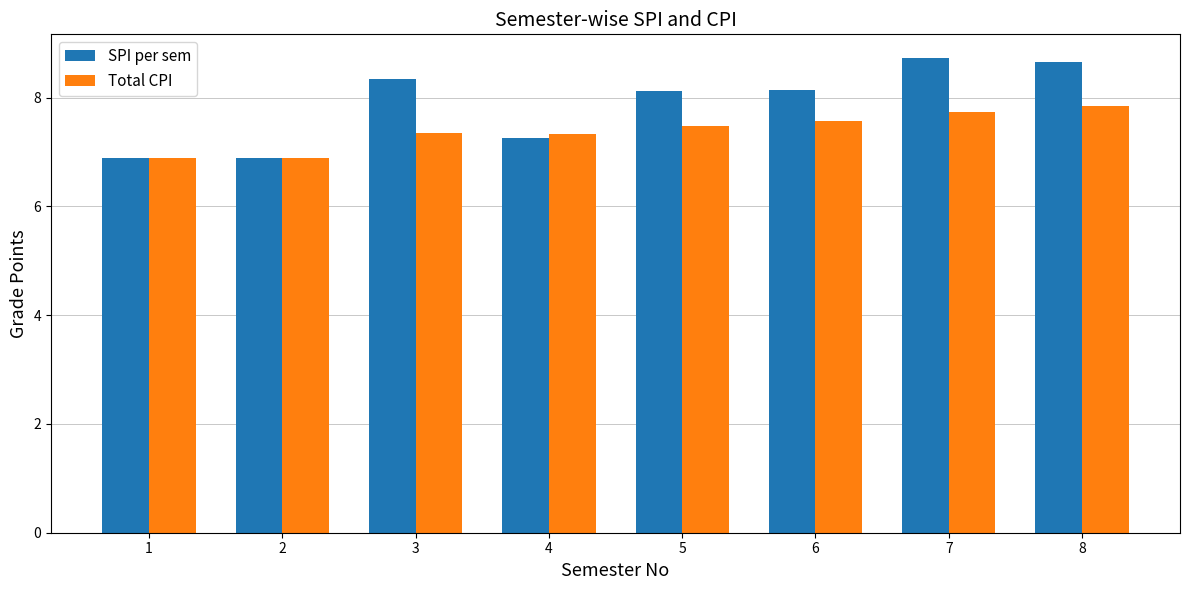

How many Total CPI values are between 7 and 8?

6